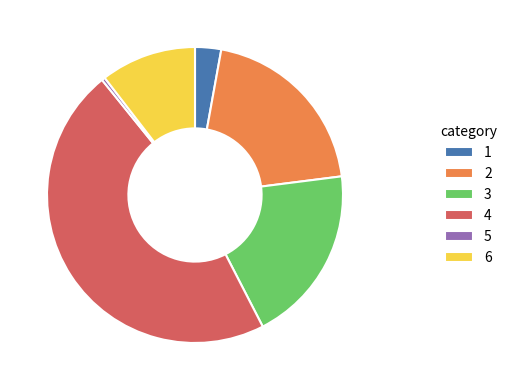

True or false: 5 accounts for 12% of the total.

False